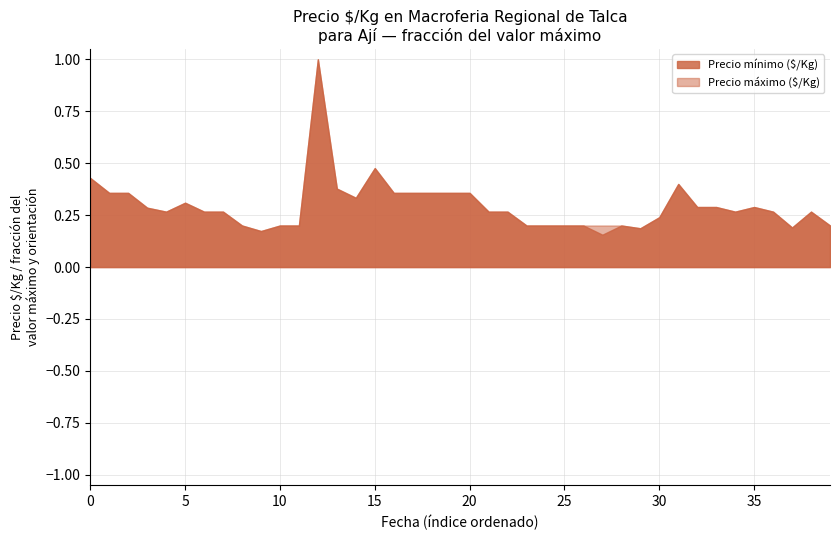

The Precio mínimo ($/Kg) series shows 0.1 at 10. True or false?

False